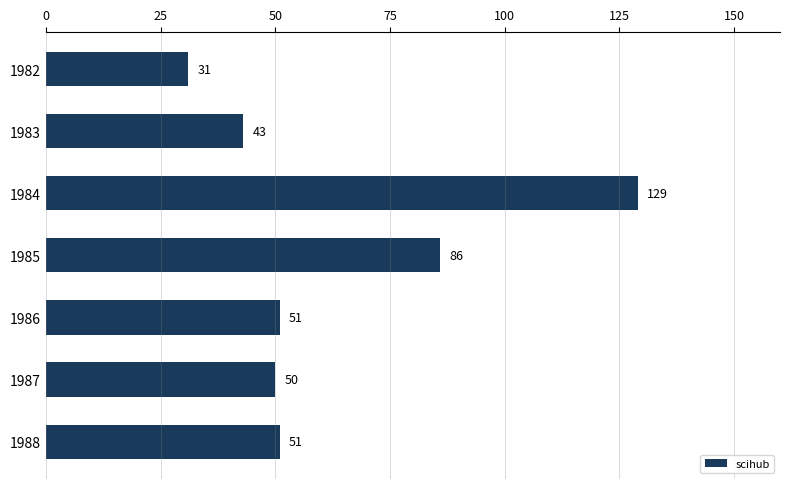

What is the greatest value displayed?

129